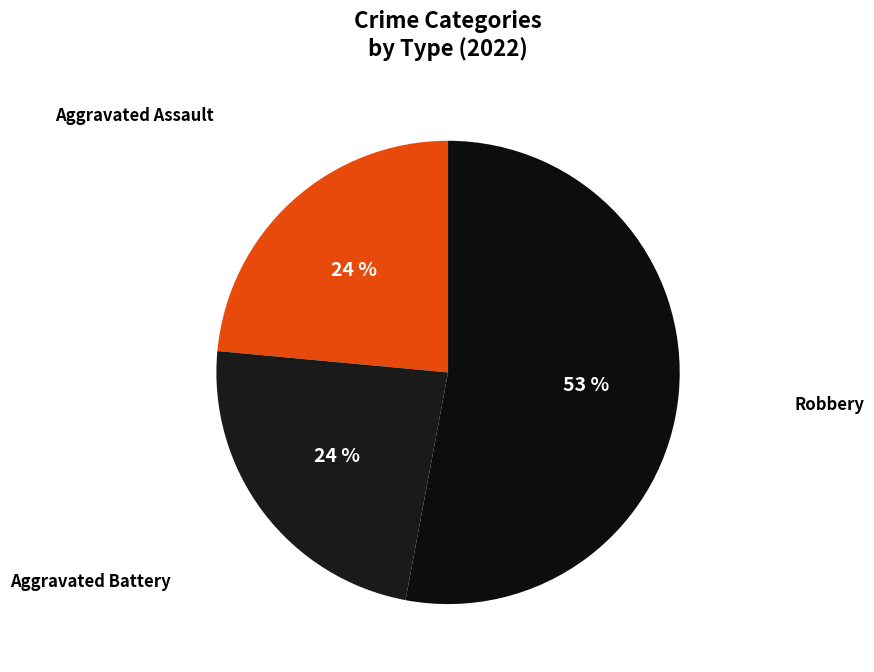

What is the largest slice in the pie chart?

Robbery